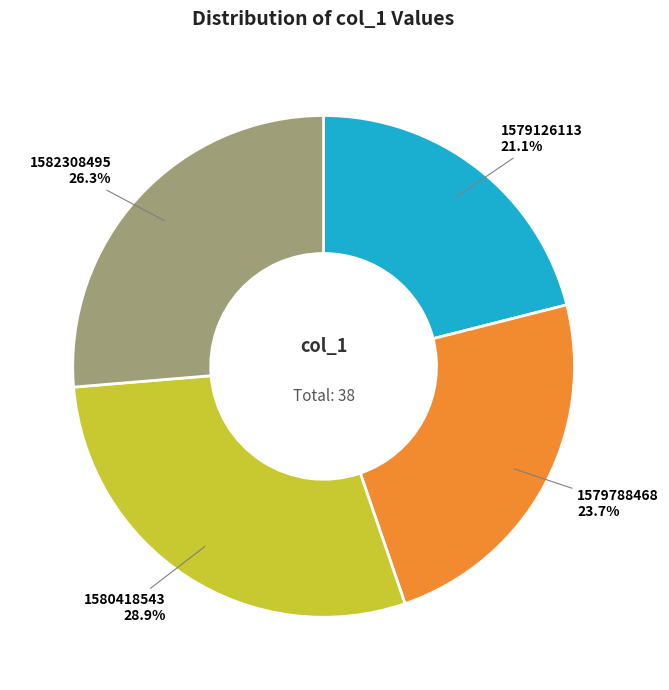

To the nearest percent, what percentage of the pie is 1580418543?

29%